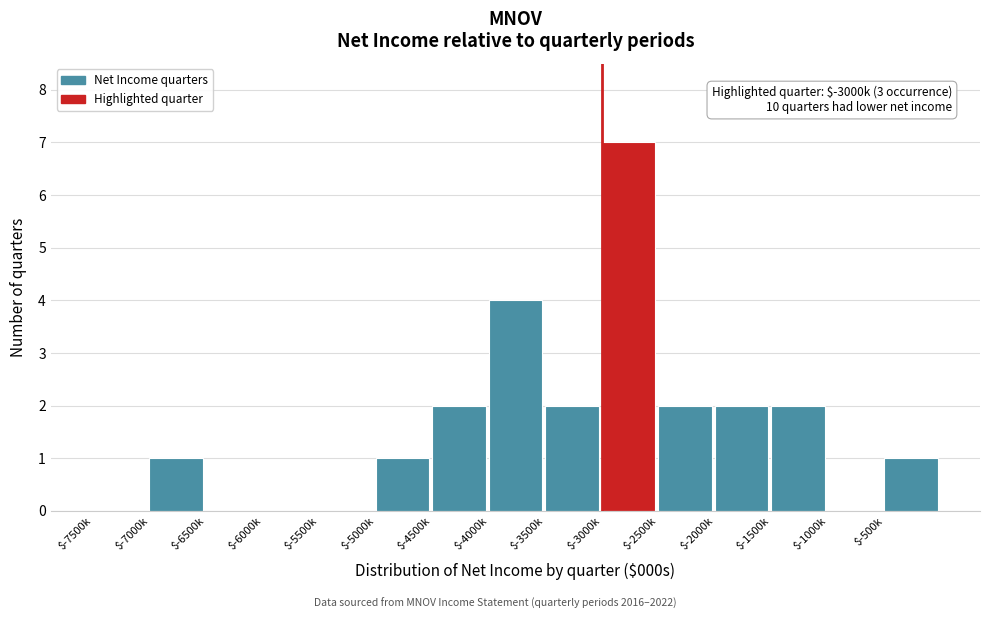

True or false: the data shows 0 at $-7500k.

True